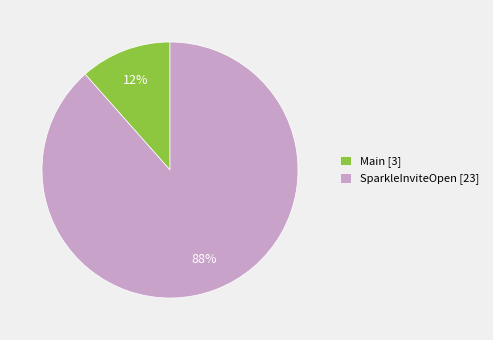

Does Main represent more than half of the total?

No